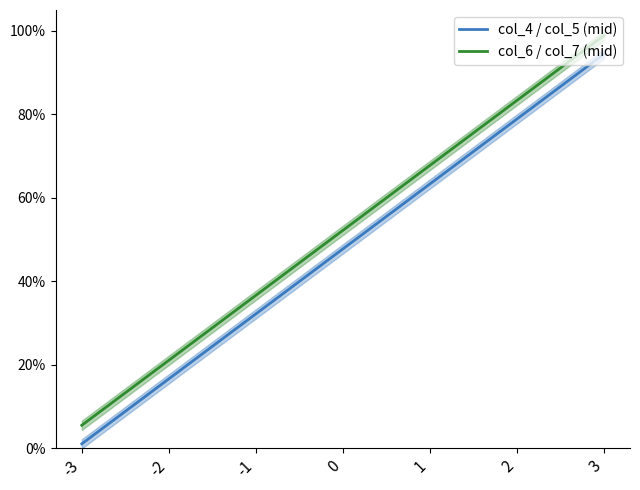

At which category does the chart reach its minimum across all series?

-3